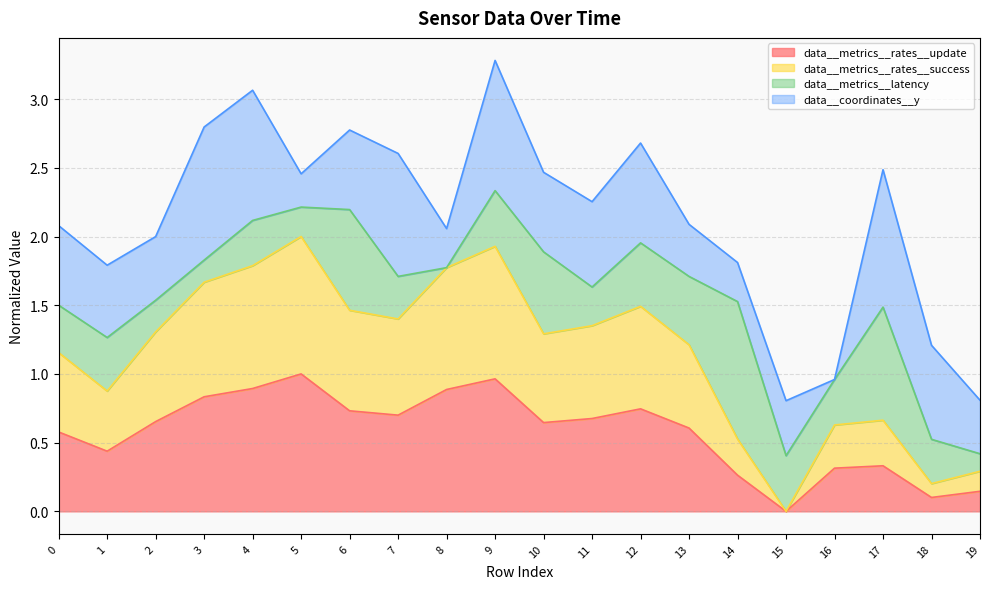

Where is data__metrics__rates__update nearest to the value 0?

15